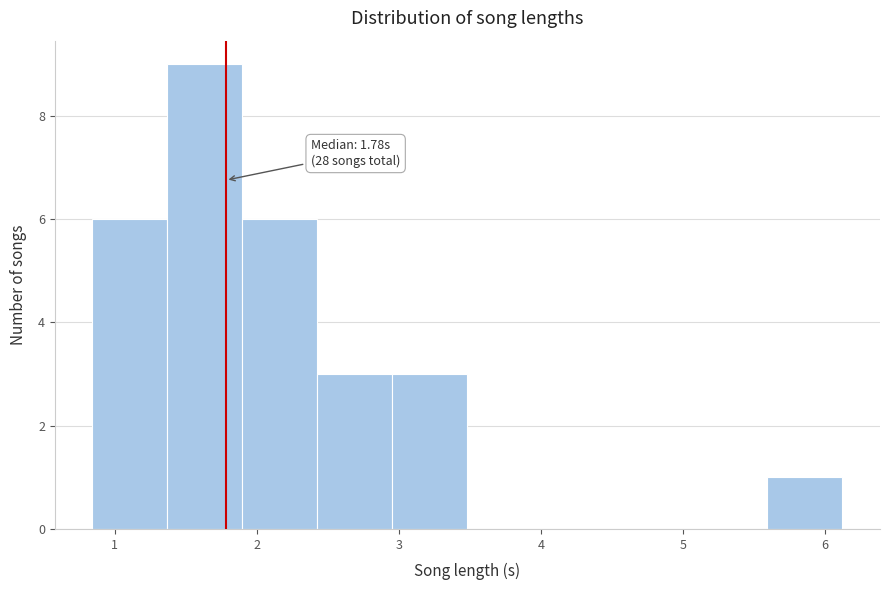

Over which range of the x-axis is the bar tallest?

1.4 to 1.9